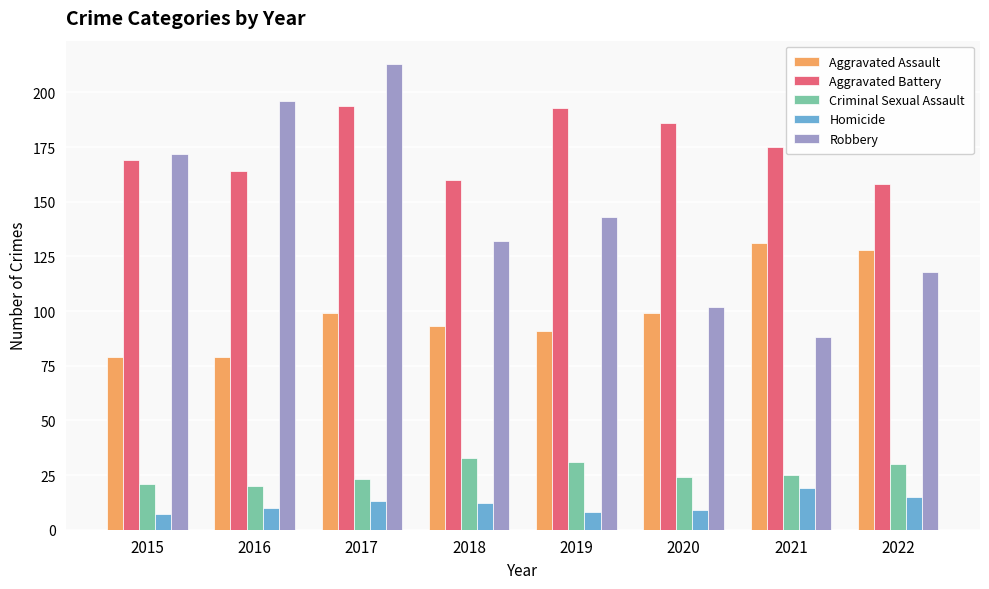

True or false: Robbery has a value of 172 at 2015.

True